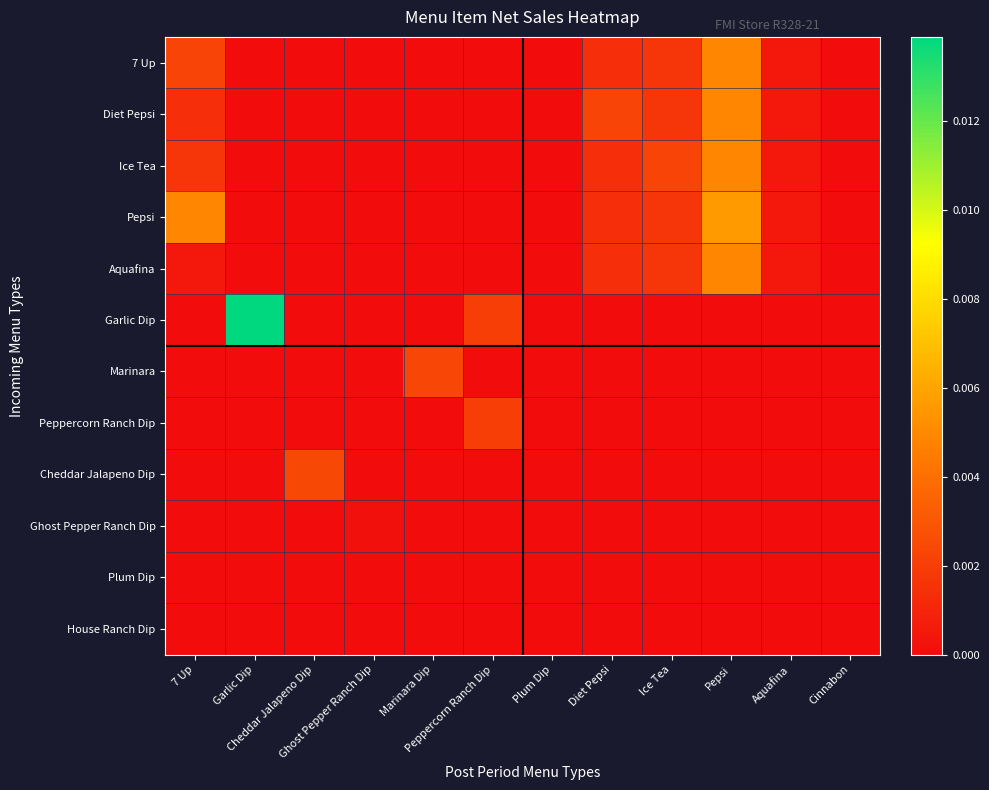

Which series has the largest range (max minus min)?

Garlic Dip